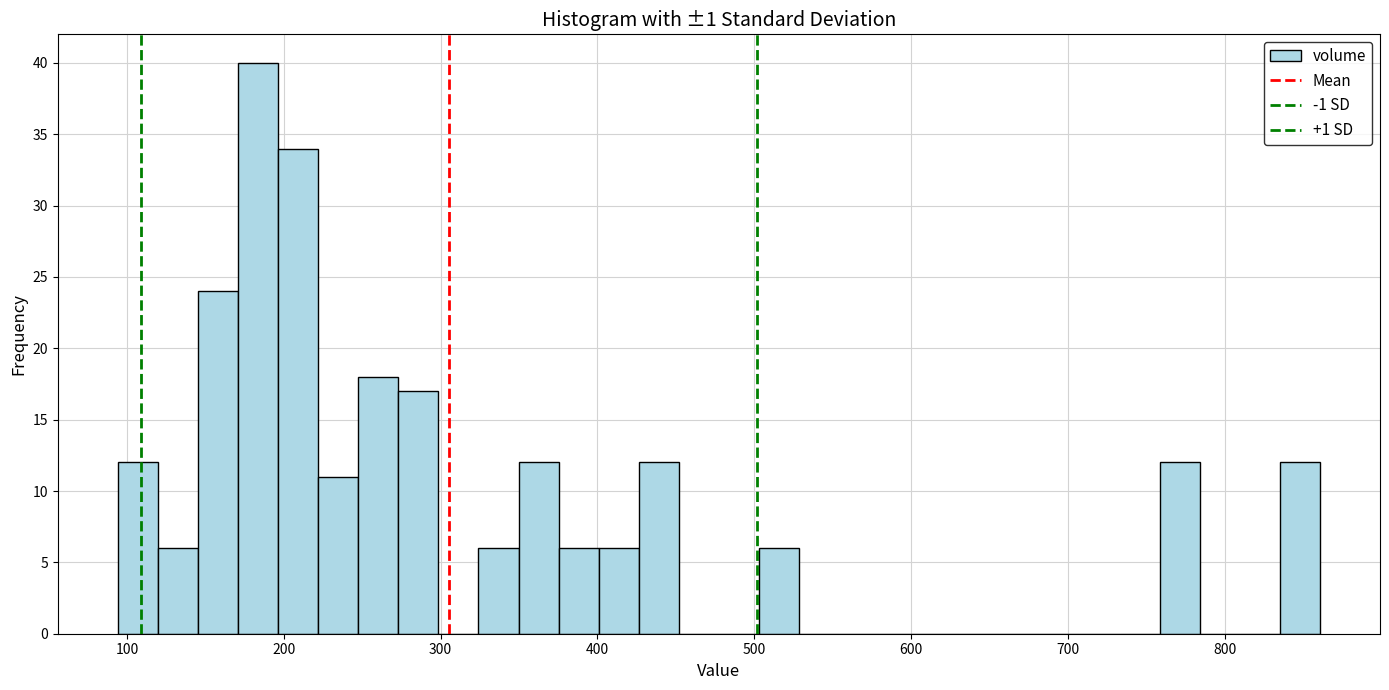

Read against the x-axis, roughly where is the centre of the tallest bar?

180